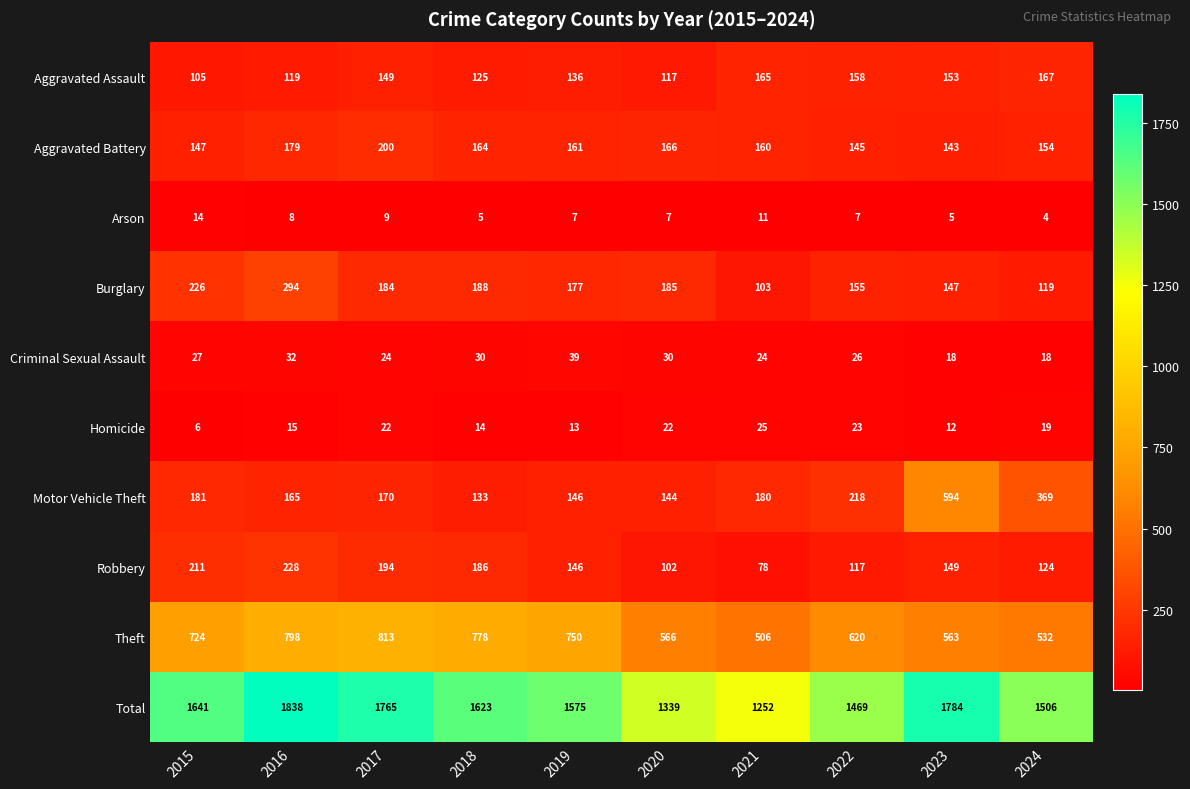

What is the difference between the maximum and second lowest values in the Robbery series?

126